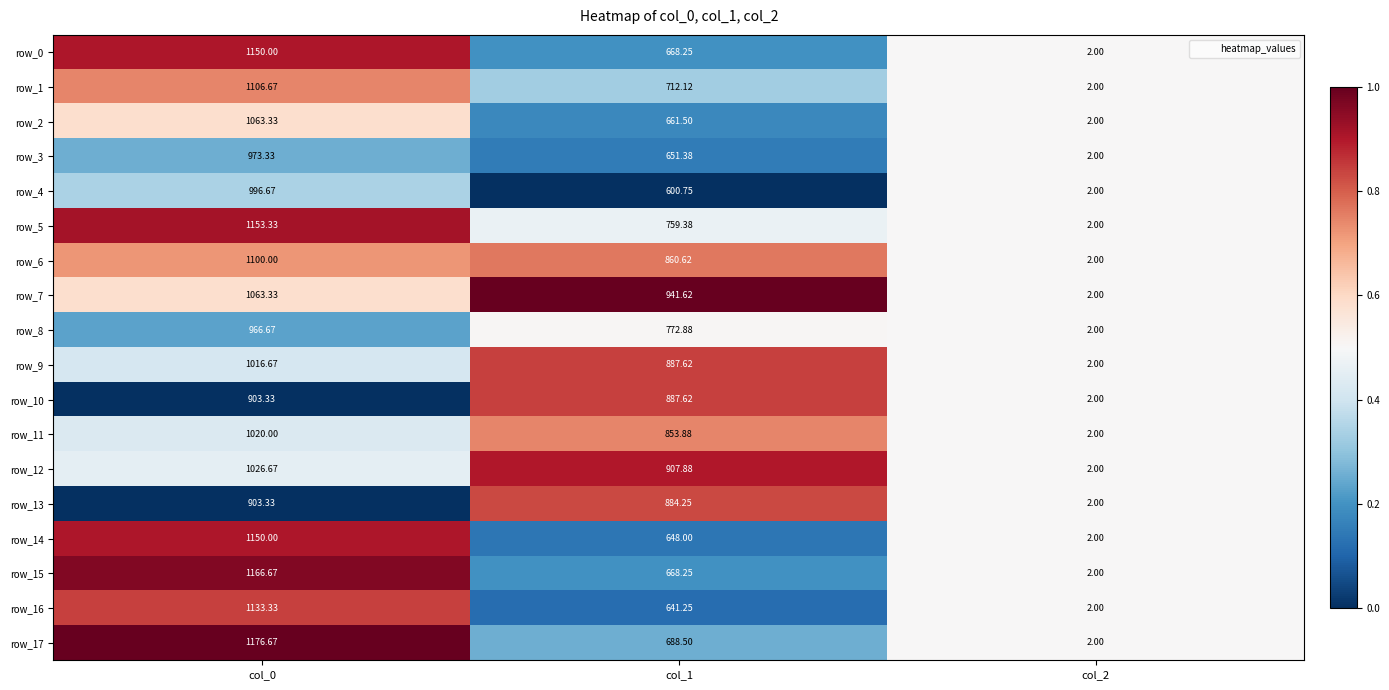

What is the total value across all series at col_2?

36.0